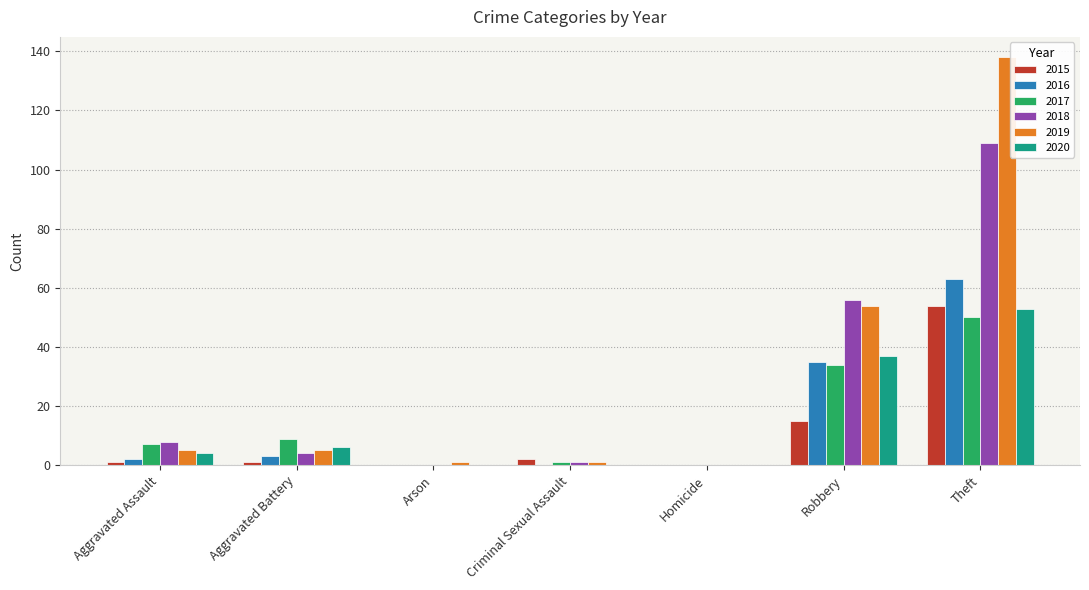

What is the sum of the 2017 values at Theft and Robbery?

84